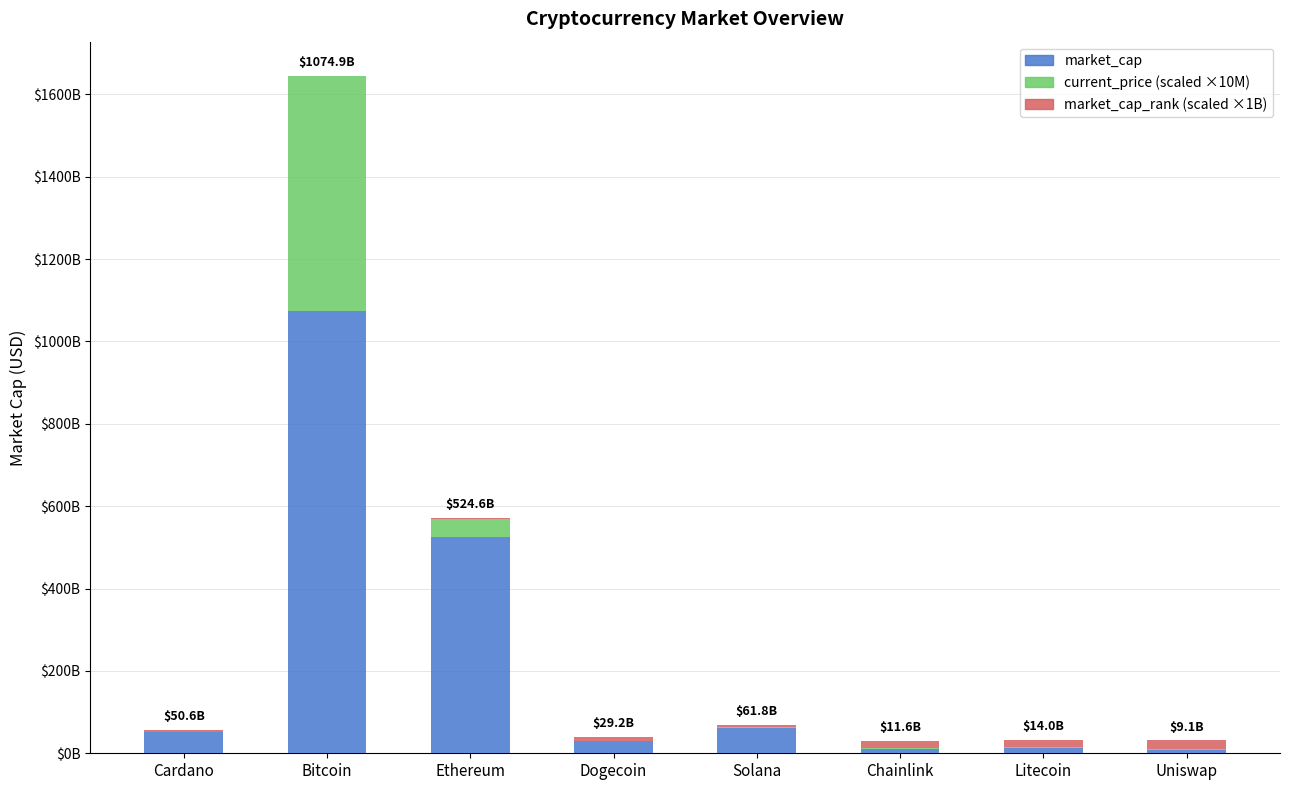

Are the bars horizontal?

No